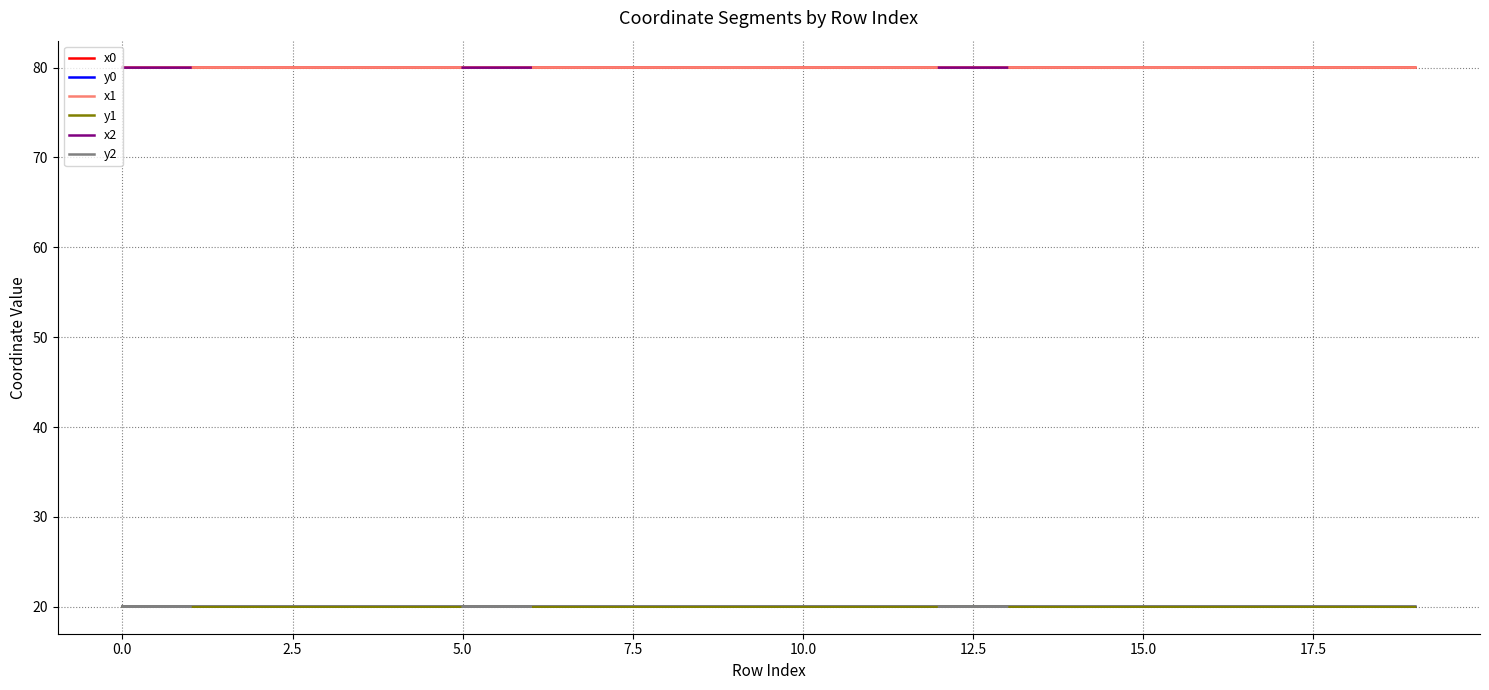

True or false: x2 has more than 0 interior local peaks.

False